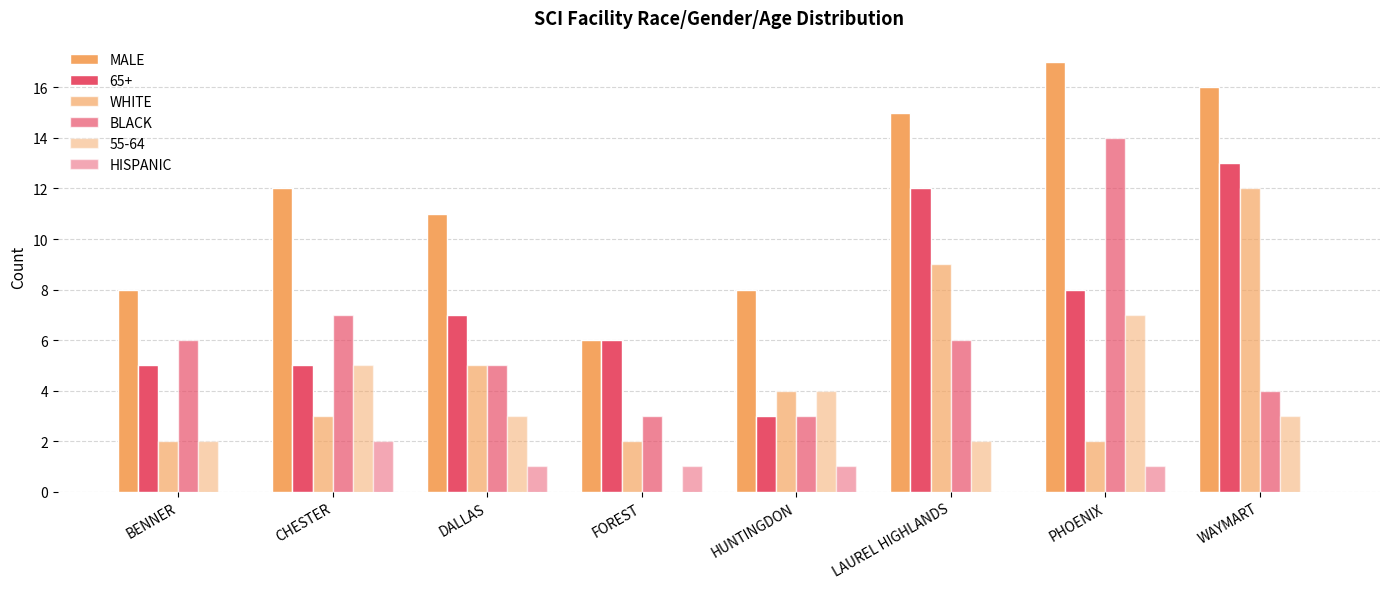

What position from the left is LAUREL HIGHLANDS?

6